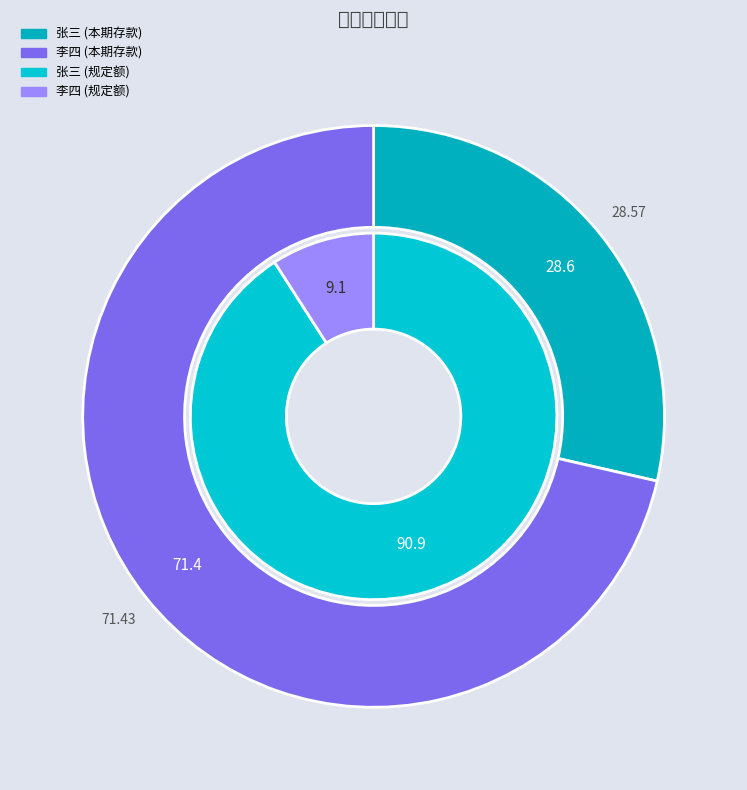

Does any single category account for the majority?

Yes